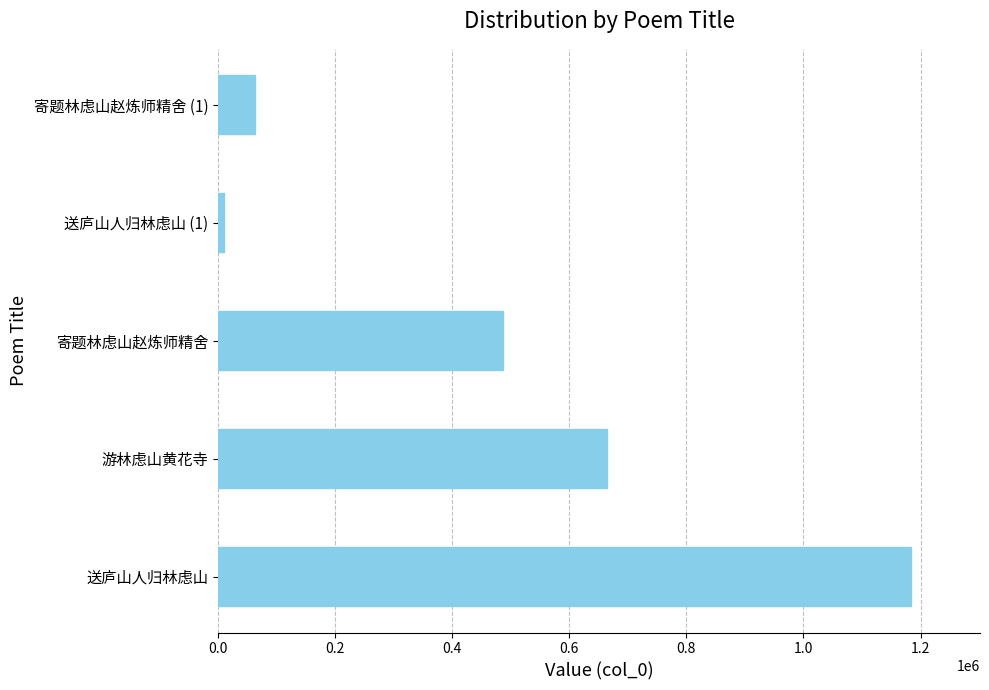

Rank the categories by value from lowest to highest.

送庐山人归林虑山 (1), 寄题林虑山赵炼师精舍 (1), 寄题林虑山赵炼师精舍, 游林虑山黄花寺, 送庐山人归林虑山